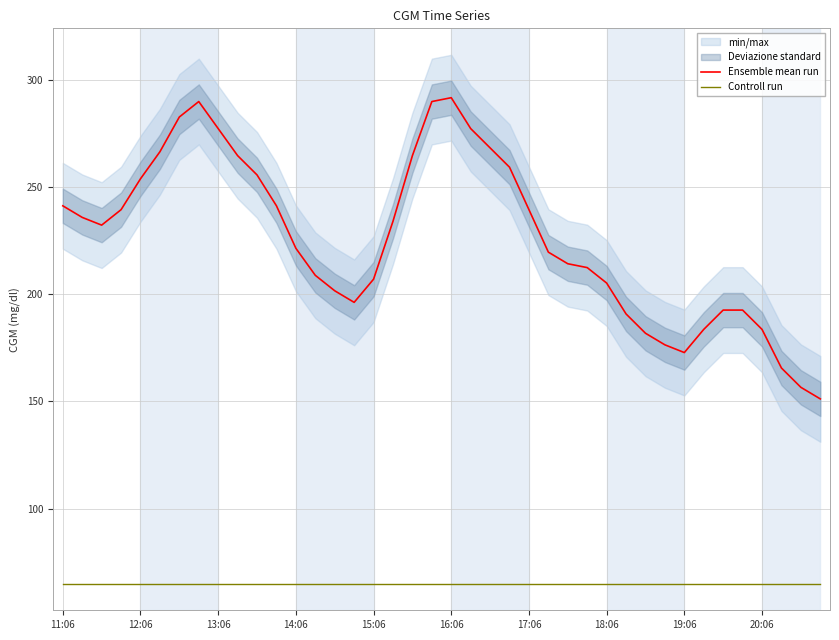

What is the difference between the maximum and minimum values in the Ensemble mean run series?

140.4